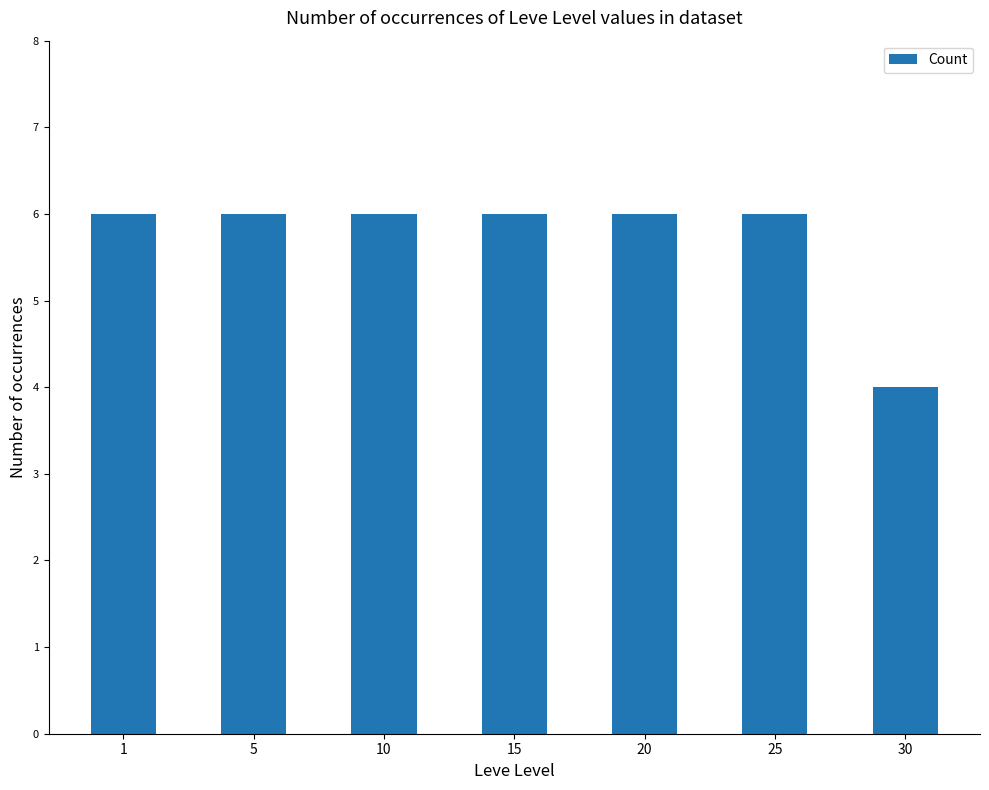

Reading left to right, transcribe all the data shown in this chart.

1=6	5=6	10=6	15=6	20=6	25=6	30=4